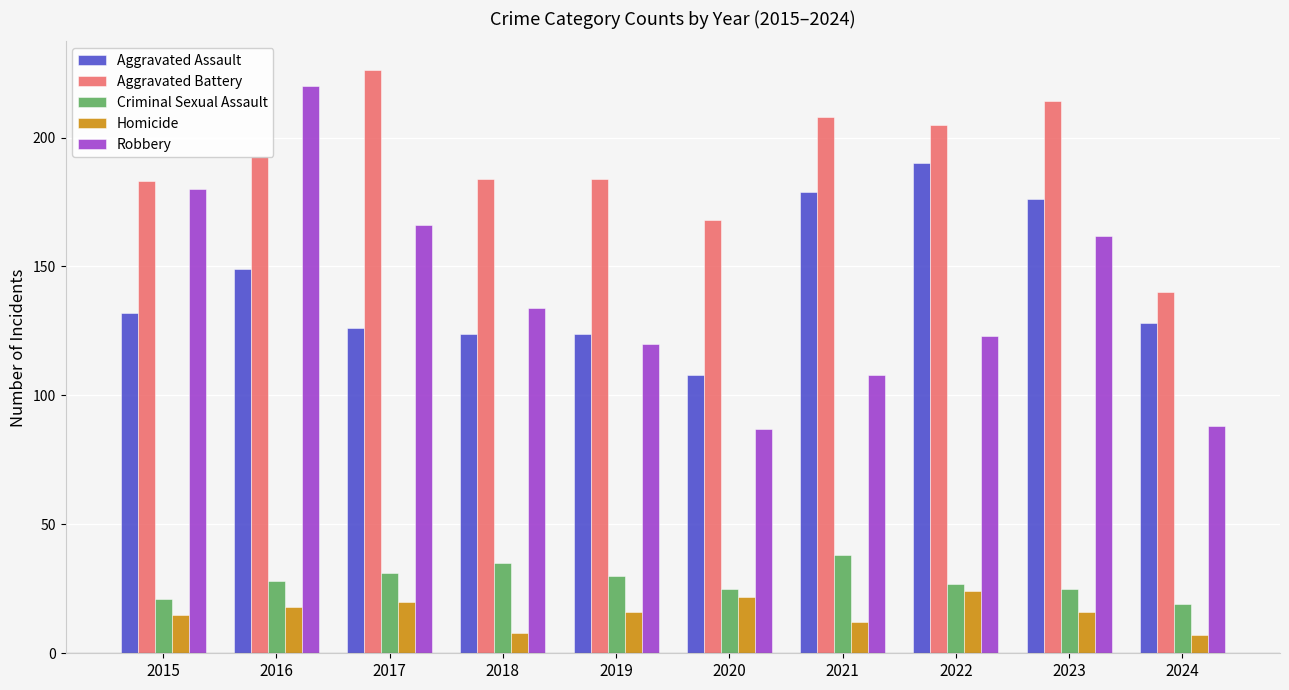

What is the maximum value for Aggravated Battery?

226